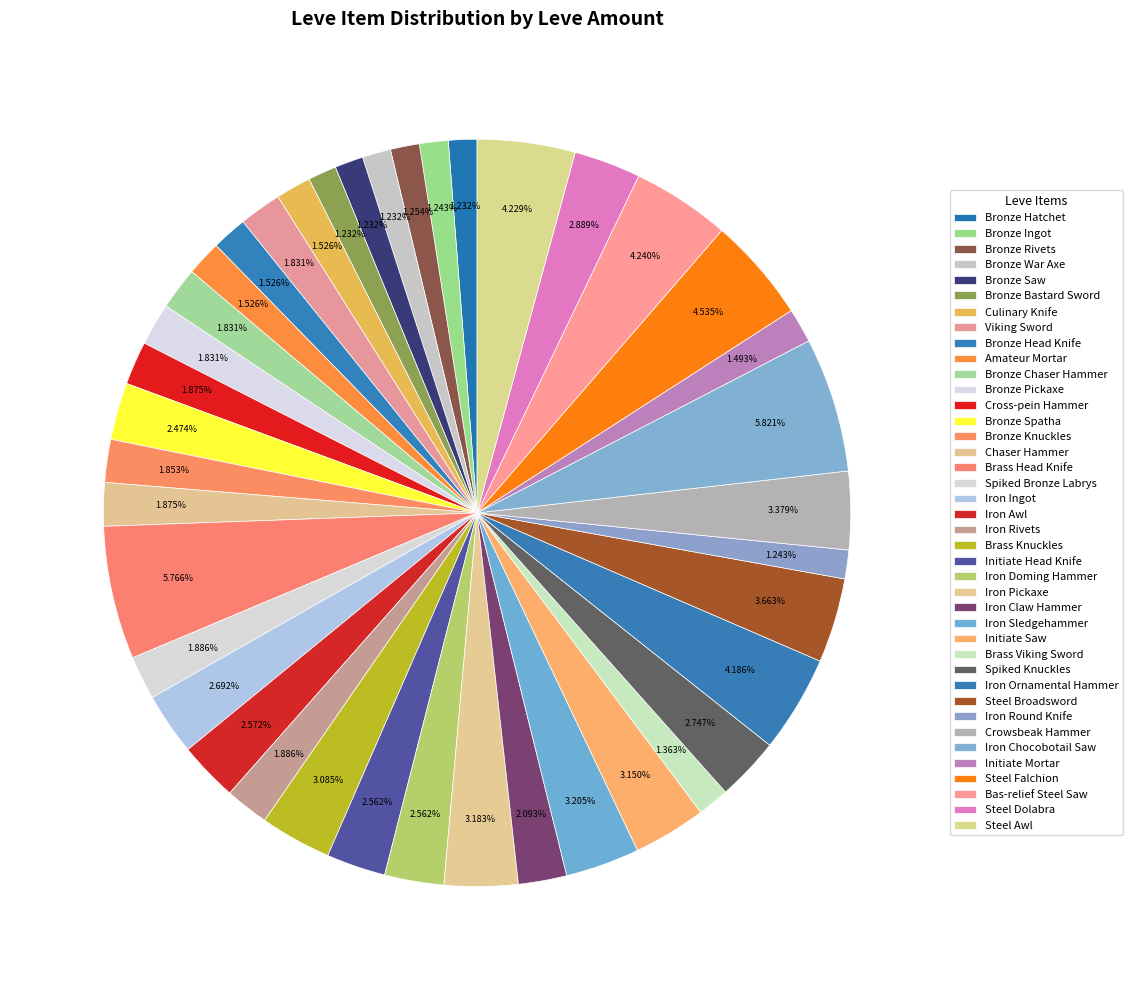

To the nearest percent, what percentage of the pie is Bronze Head Knife?

2%